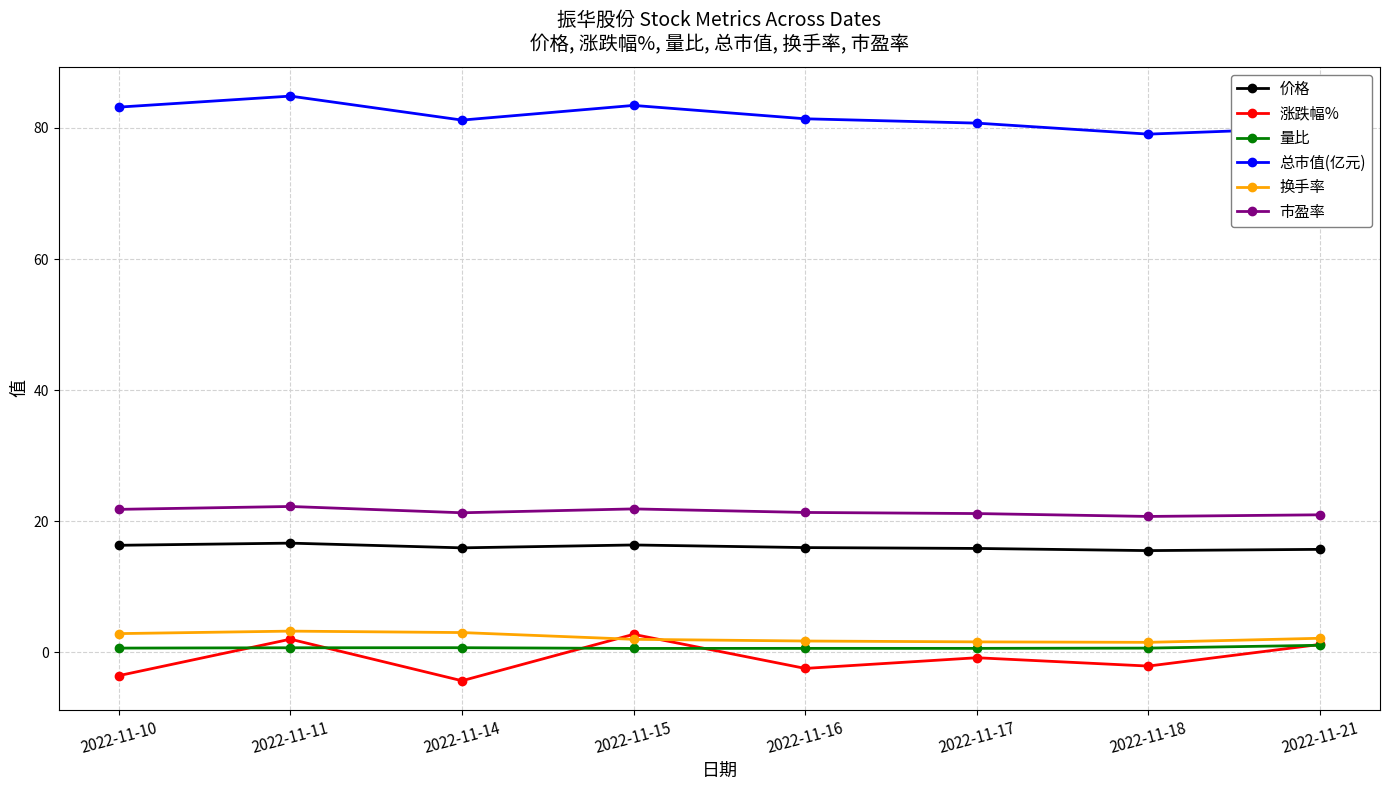

Where is the first local minimum for 涨跌幅%?

2022-11-14